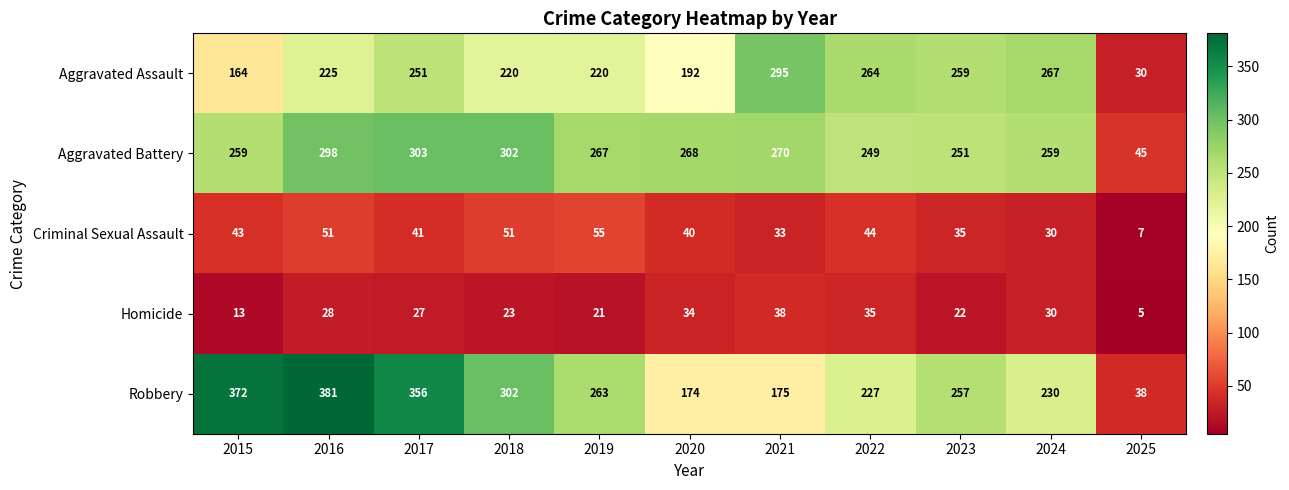

Which series has the largest total across all categories?

Robbery